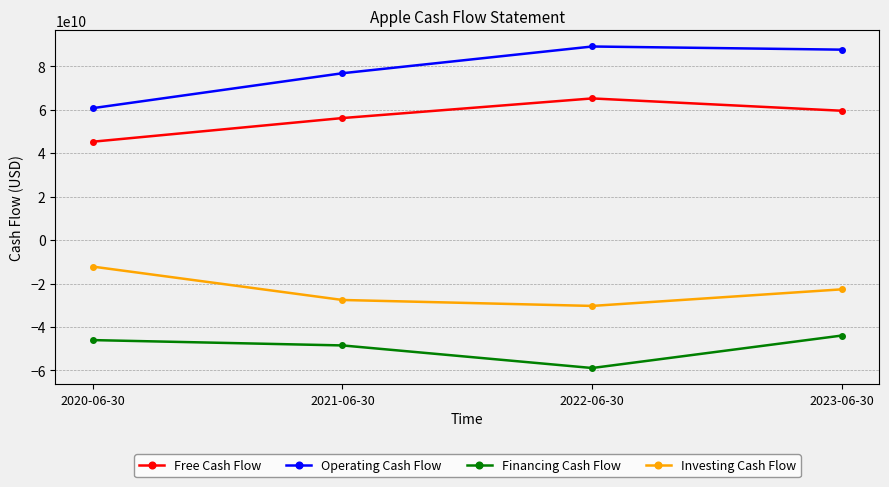

True or false: Investing Cash Flow and Operating Cash Flow intersect in this chart.

False